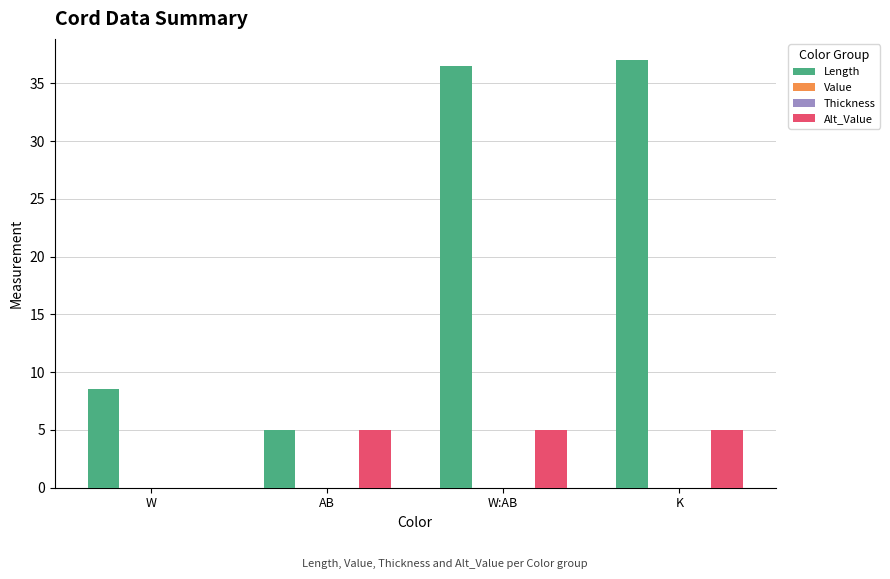

How many bars are there in each group?

4